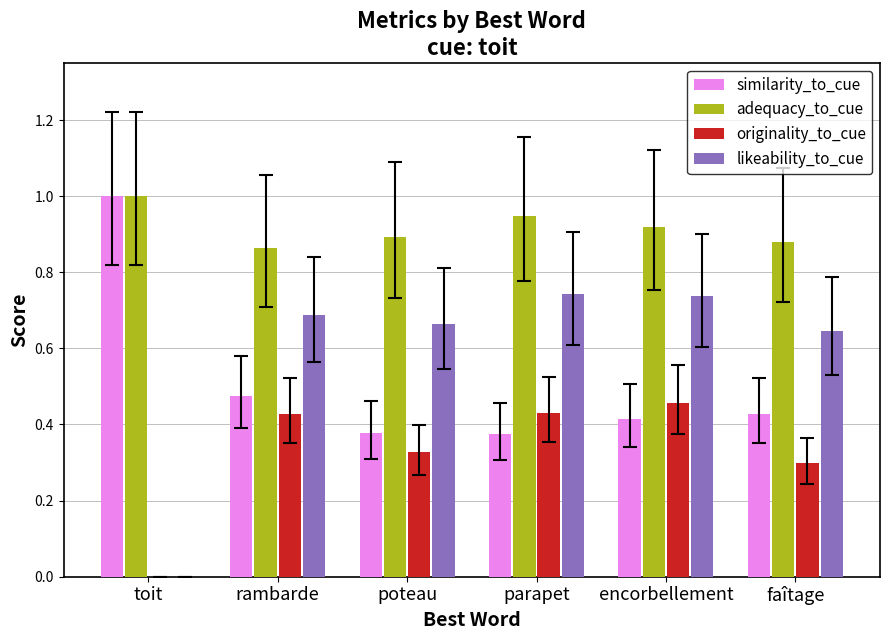

What is the total value across all series at rambarde?

2.5